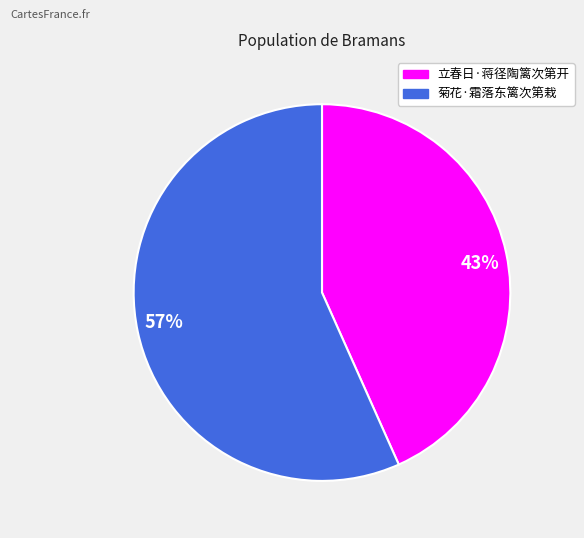

Do 立春日·蒋径陶篱次第开 and 菊花·霜落东篱次第栽 together represent more than half of the pie?

Yes